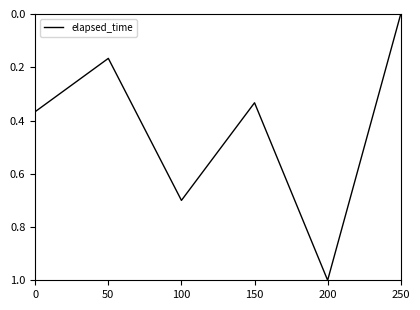

What is the difference between the maximum and minimum values?

1.0